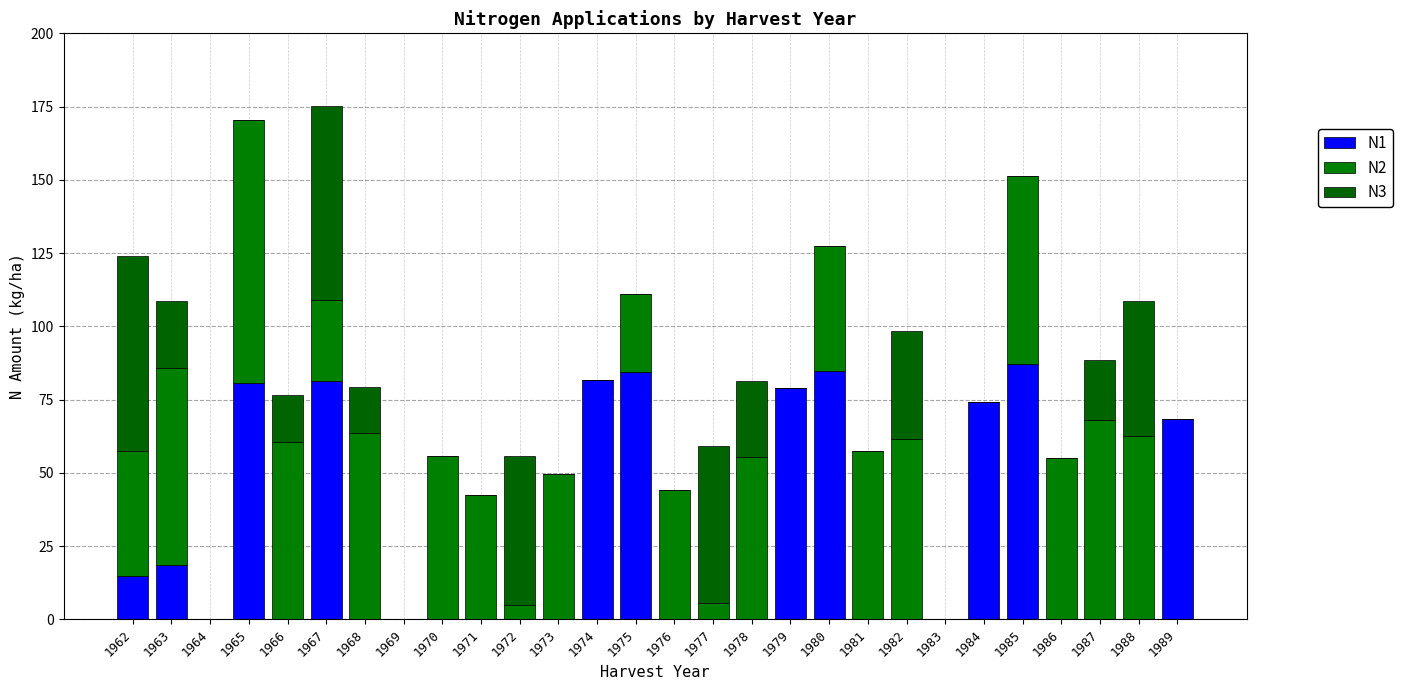

List the labels in order of N1 value, smallest first.

1964, 1966, 1968, 1969, 1970, 1971, 1972, 1973, 1976, 1977, 1978, 1981, 1982, 1983, 1986, 1987, 1988, 1962, 1963, 1989, 1984, 1979, 1965, 1967, 1974, 1975, 1980, 1985